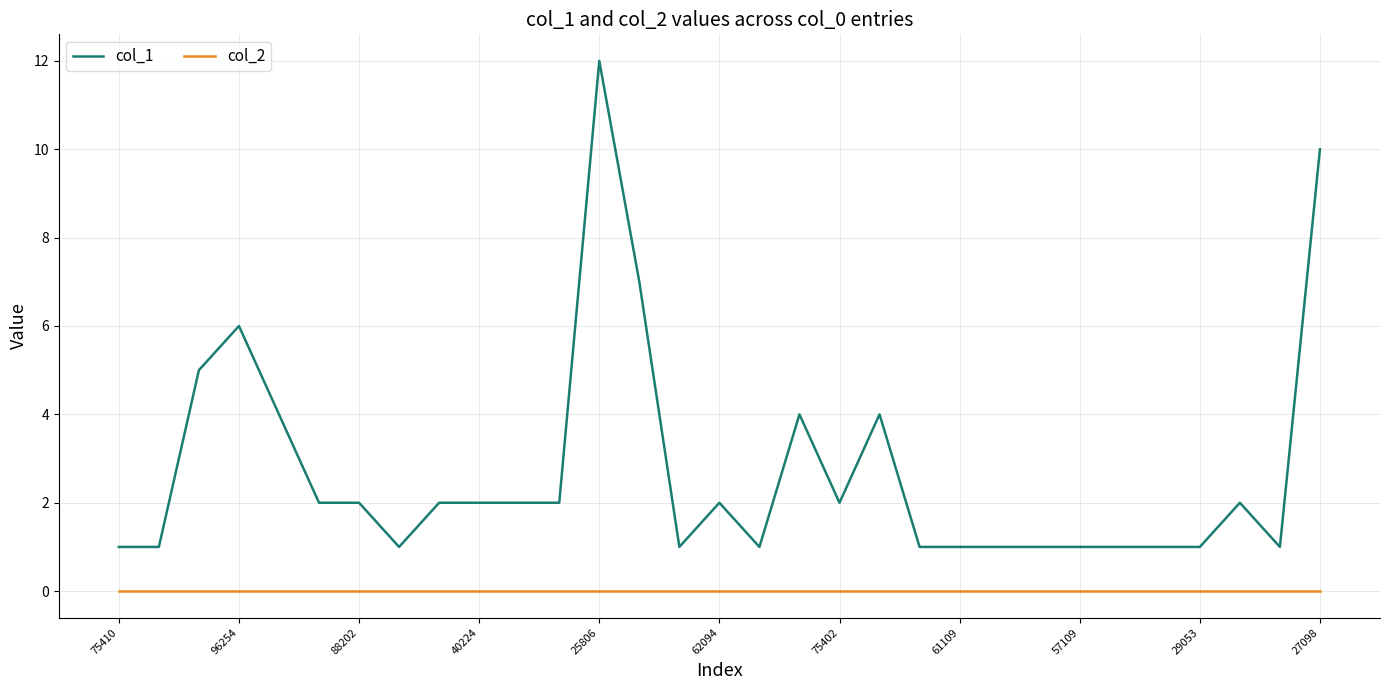

List the series in order of their peak value, lowest first.

col_2, col_1